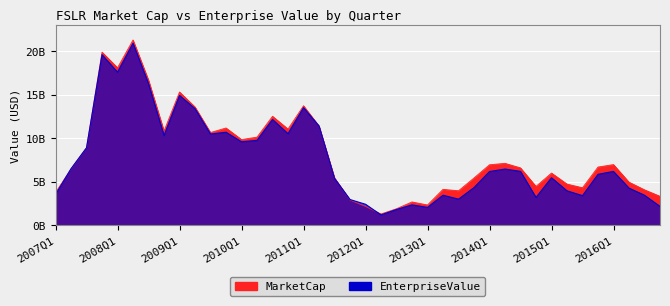

Is it true that EnterpriseValue equals 9403038218.5 at 2015Q4?

False